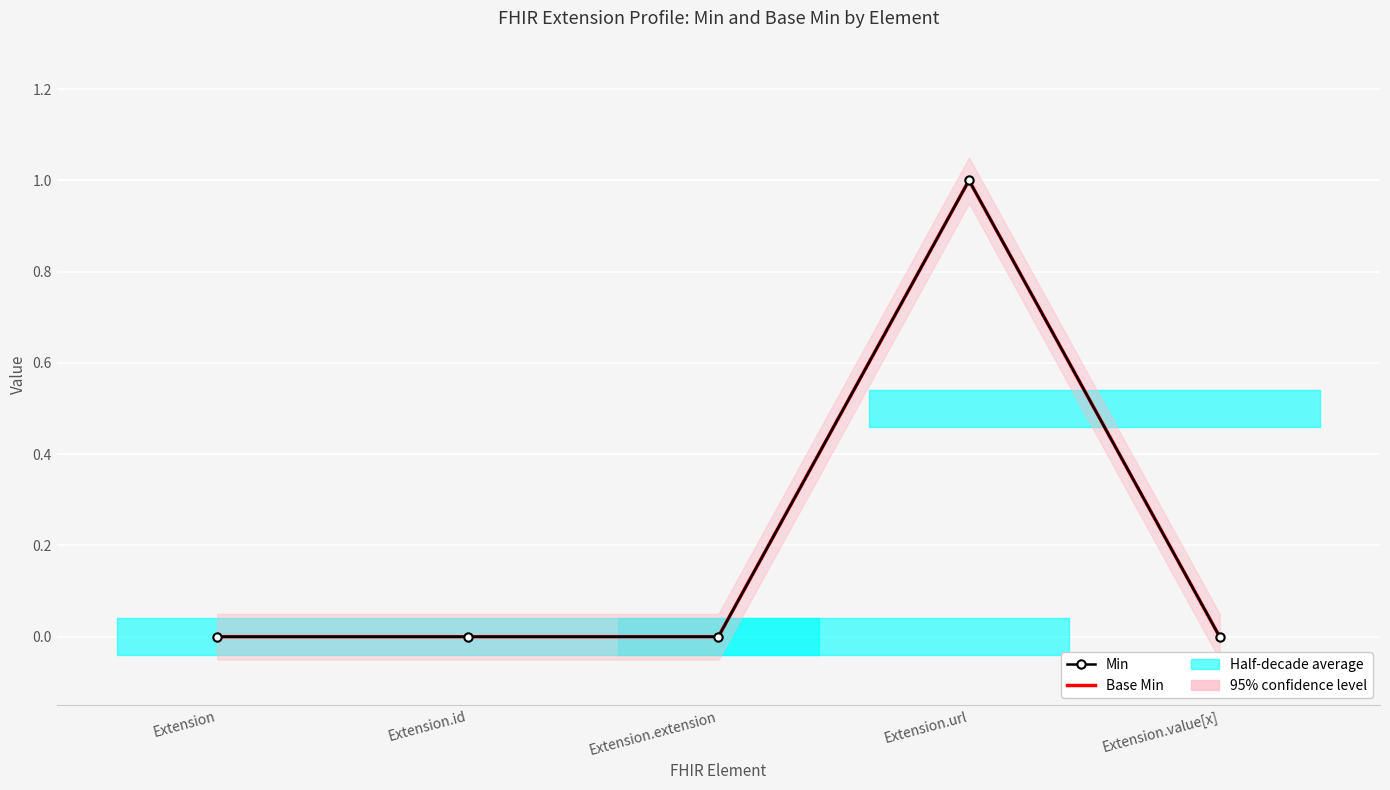

True or false: Min and Base Min cross at least once.

False